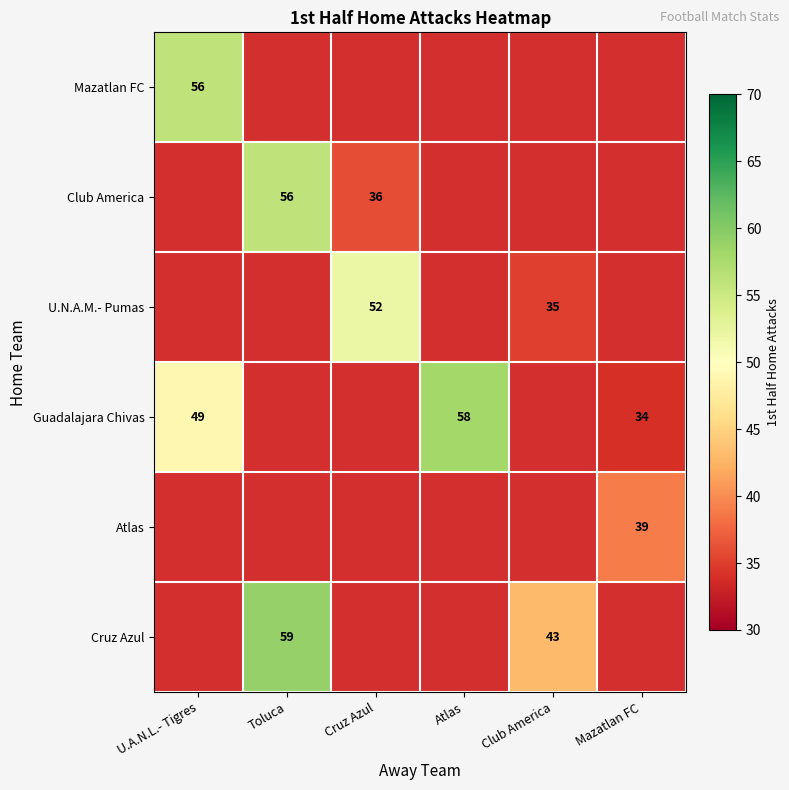

Between Toluca and Cruz Azul, which is larger?

Cruz Azul